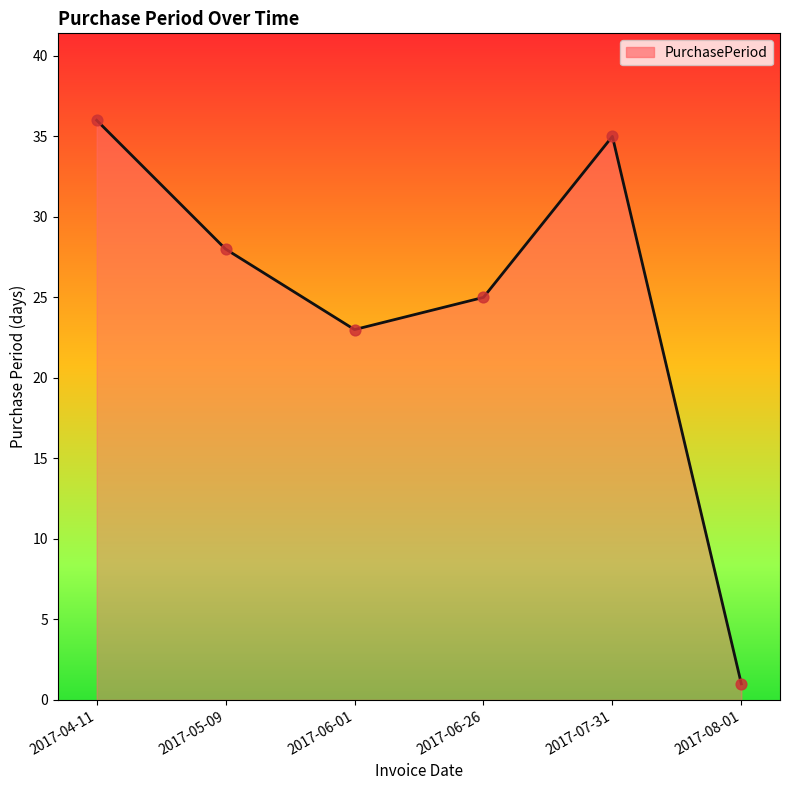

Approximately how many times larger is the value at 2017-04-11 compared to 2017-06-26?

1.4